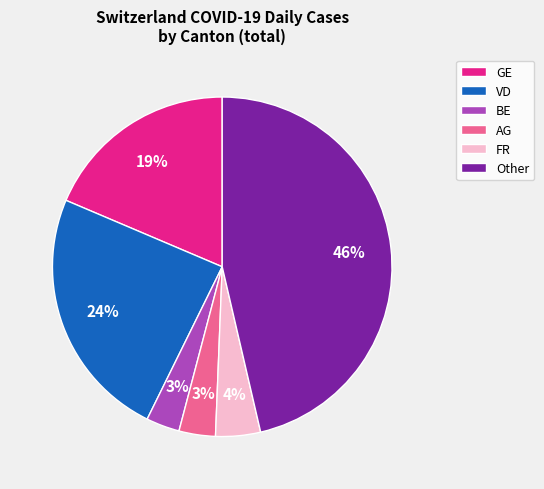

Do AG and VD together represent more than half of the pie?

No